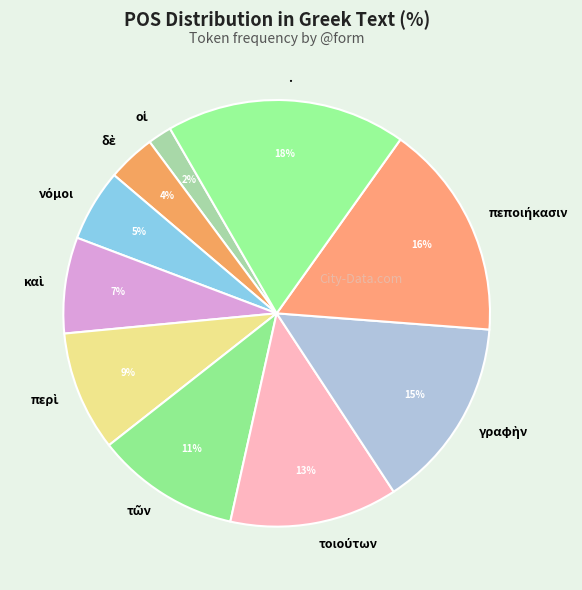

How many segments does this pie chart have?

10